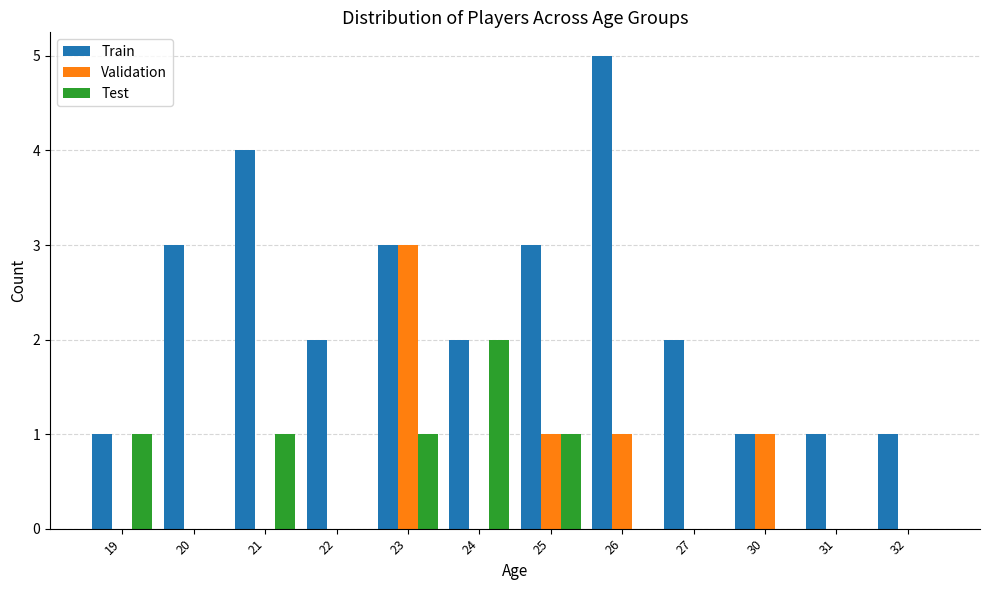

The Validation series shows 1 at 26. True or false?

True